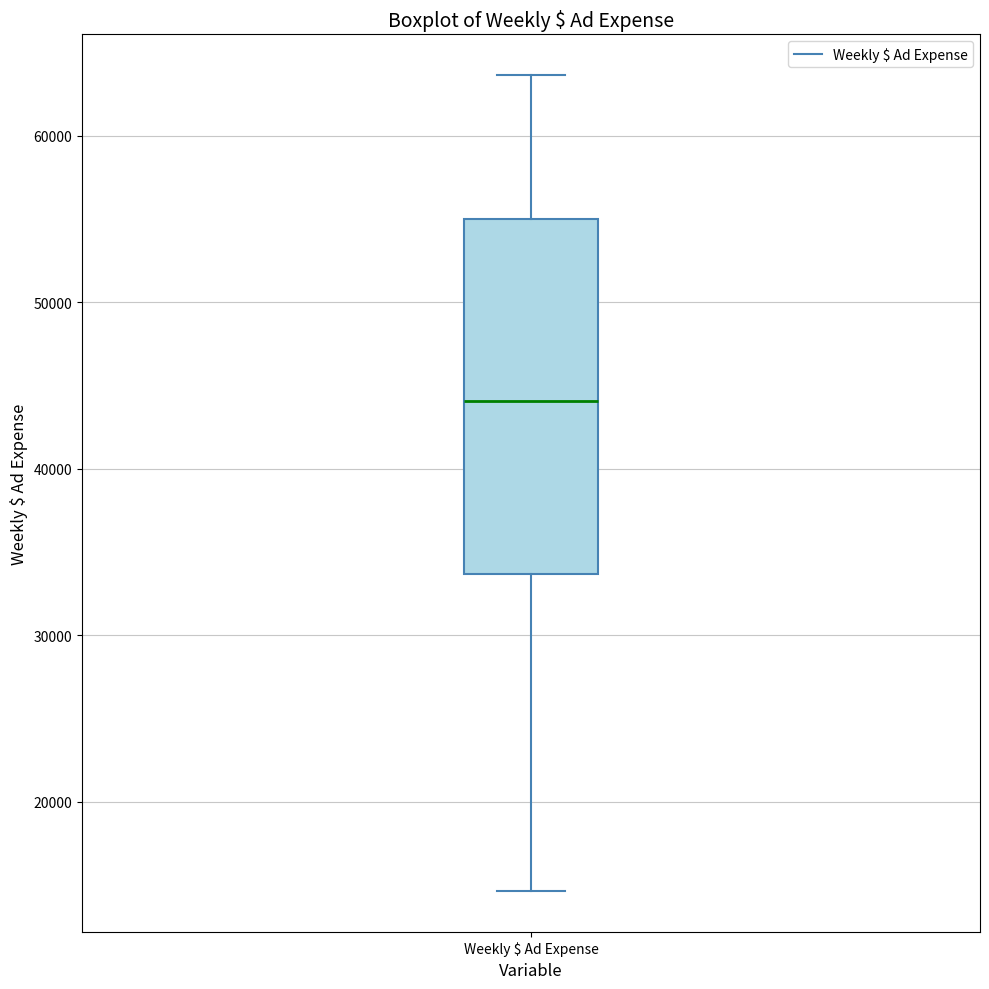

Where does the lower whisker of the box for Weekly $ Ad Expense end on the y-axis? The values are not printed on the chart, so give them approximately, as read against the axis.

15000